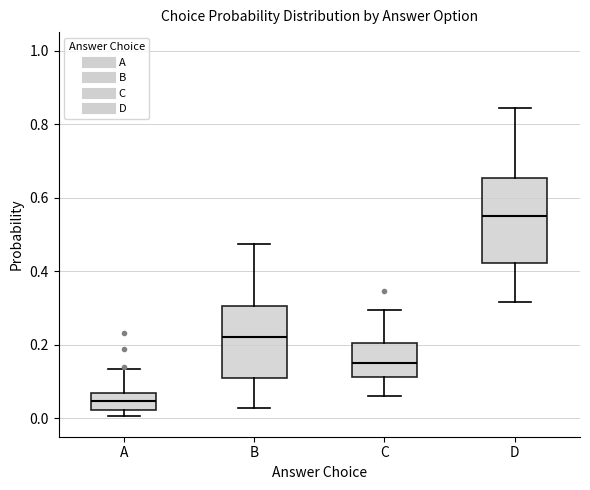

Where does the upper whisker of the box for C end on the y-axis? The values are not printed on the chart, so give them approximately, as read against the axis.

0.30